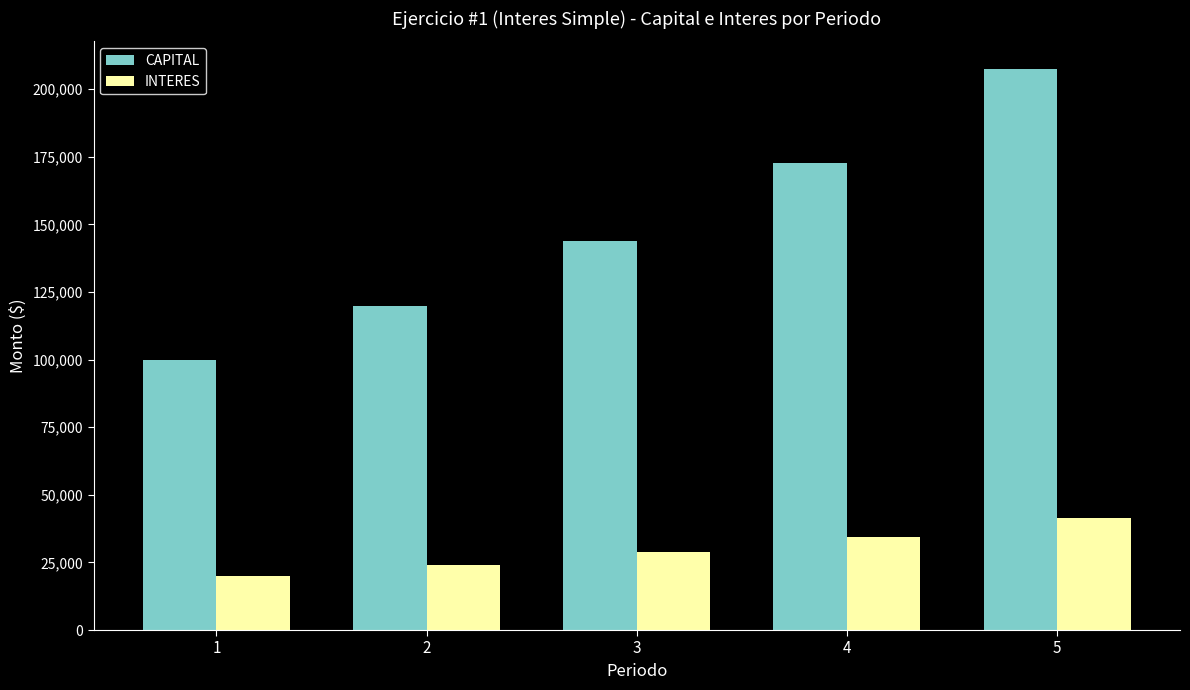

What is the sum of the INTERES values at 5 and 3?

70272